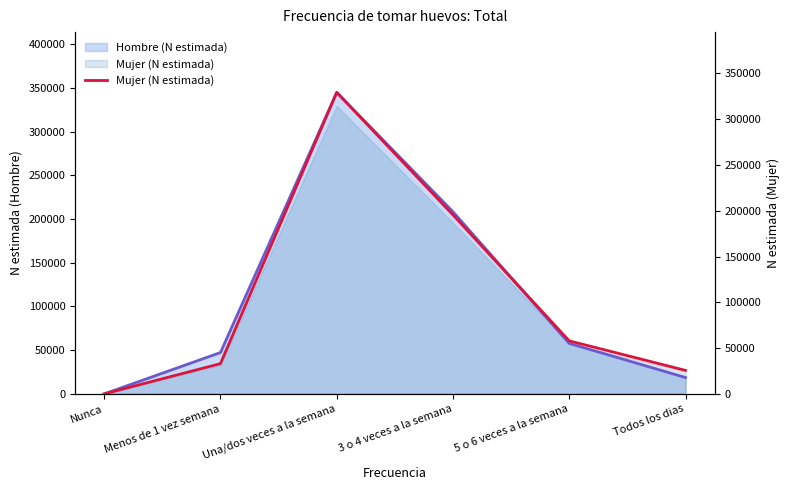

What value does the data have at 5 o 6 veces a la semana, to the nearest 100?

57900